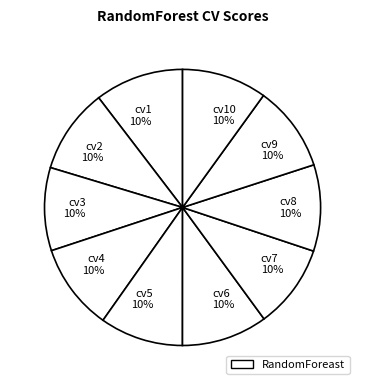

To the nearest percent, what is the average slice percentage?

10%